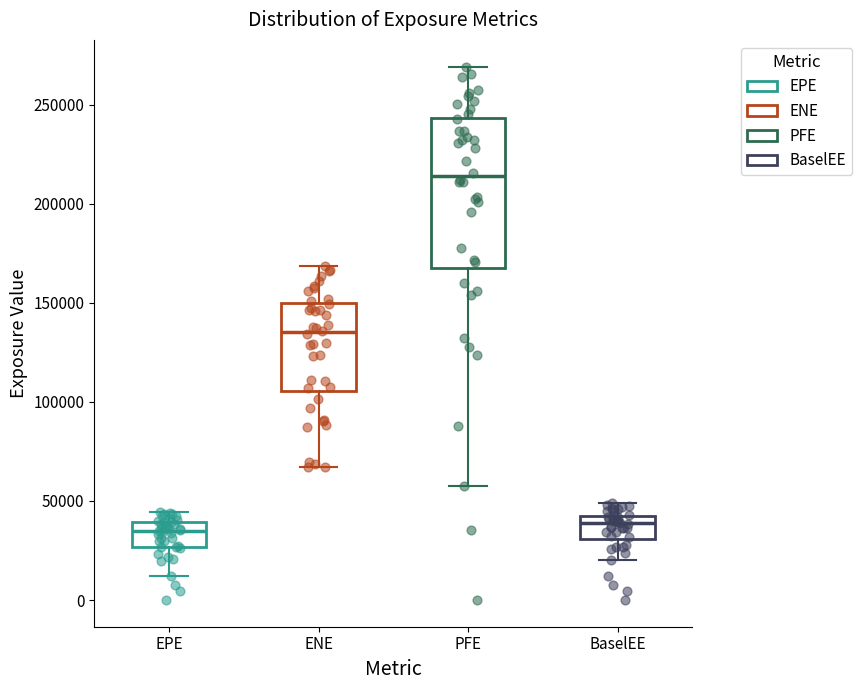

Which box is the tallest, from its lower edge to its upper edge?

PFE